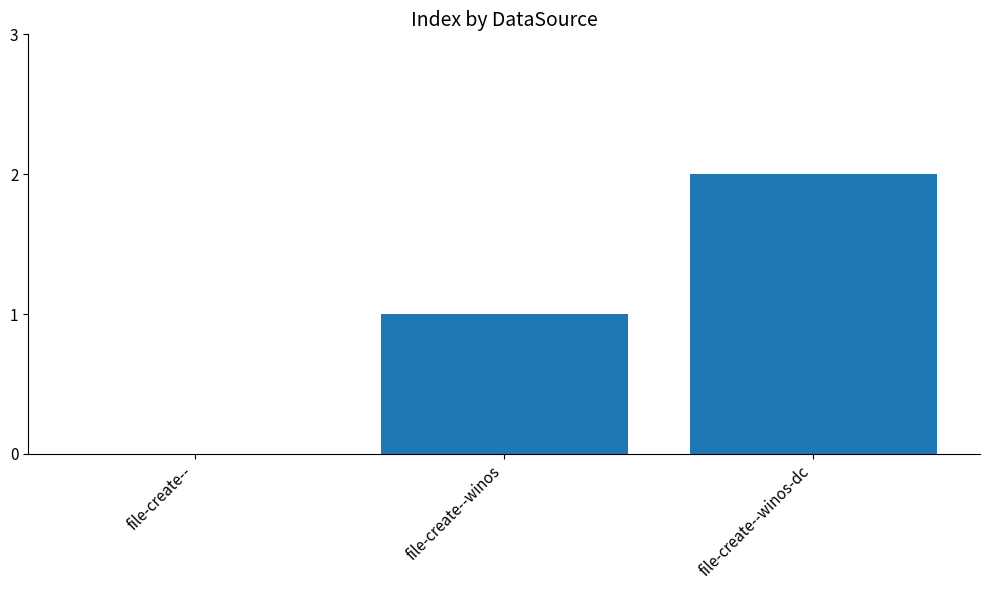

What is the change in value from file-create-- to file-create--winos-dc?

+2